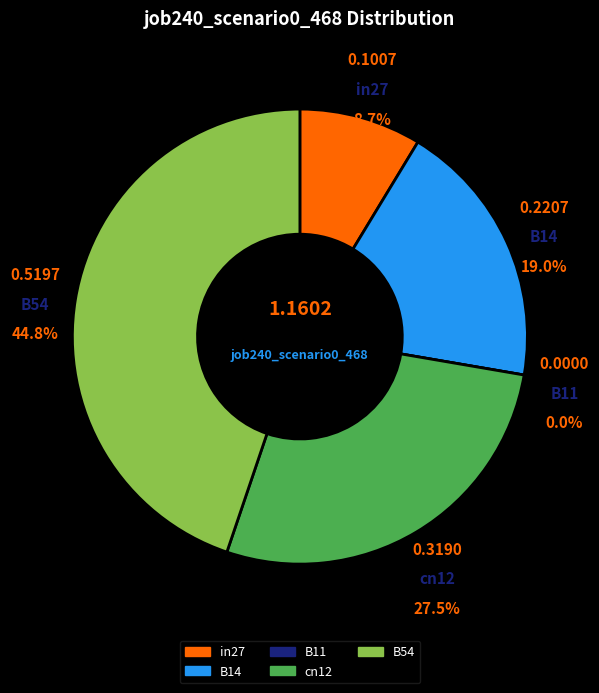

The B14 slice represents 19% of the pie. True or false?

True